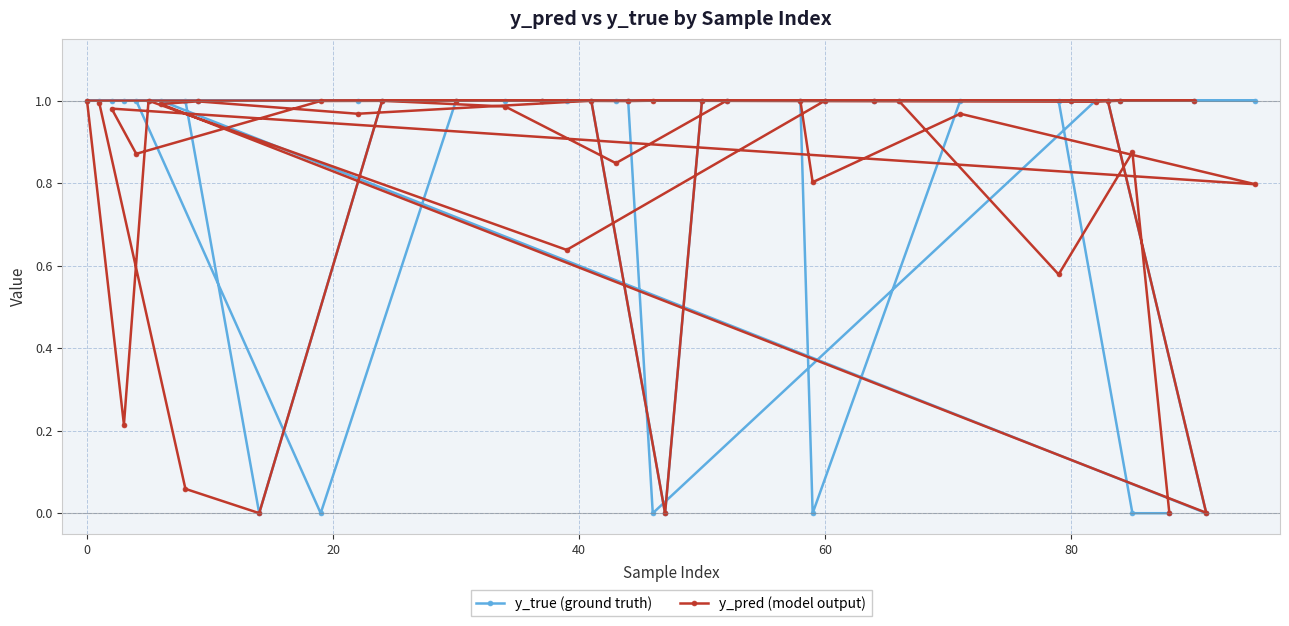

Which series has the widest spread of values?

y_true (ground truth)